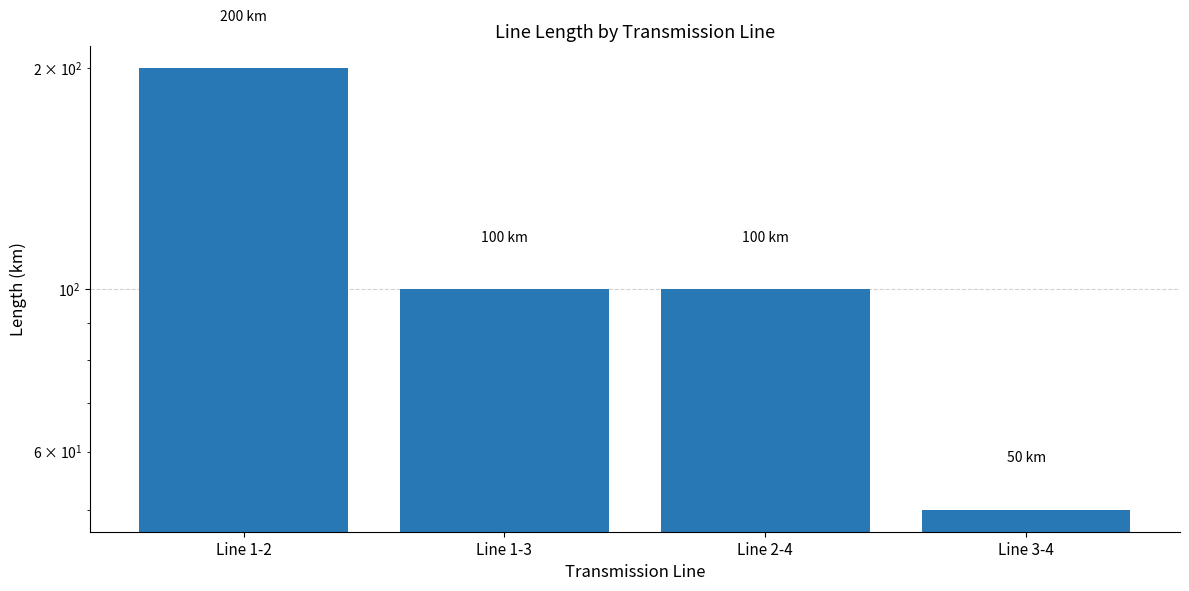

What is the sum of all values?

450